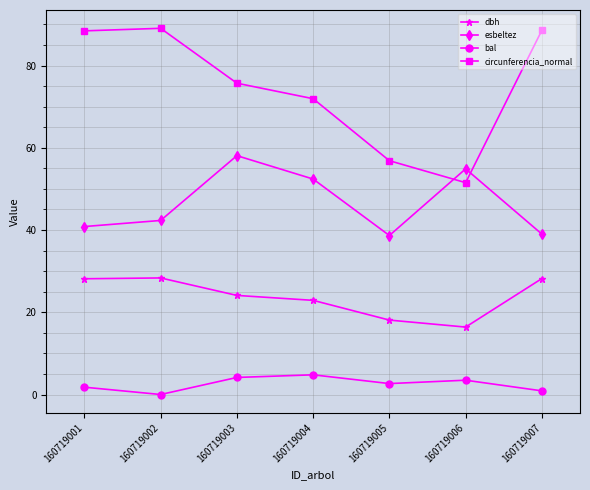

Which series has the largest total across all categories?

circunferencia_normal